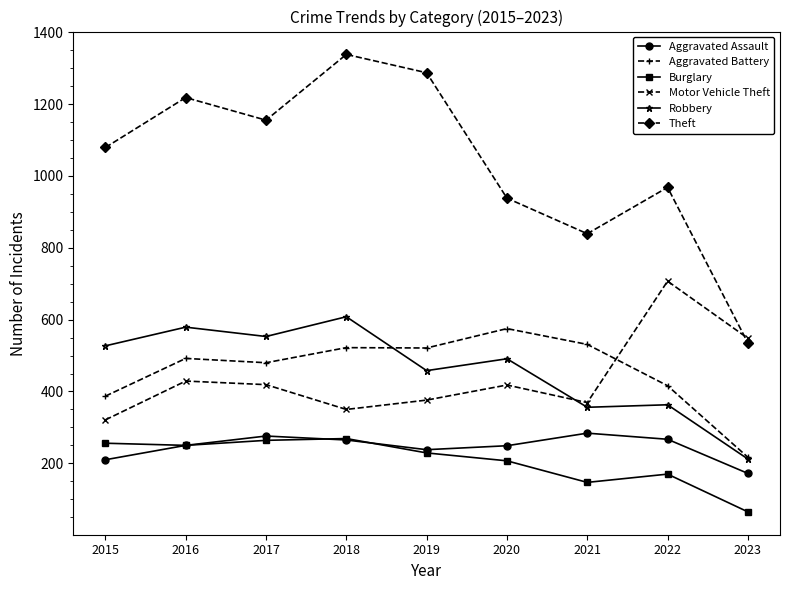

True or false: Aggravated Battery has a value of 743 at 2021.

False